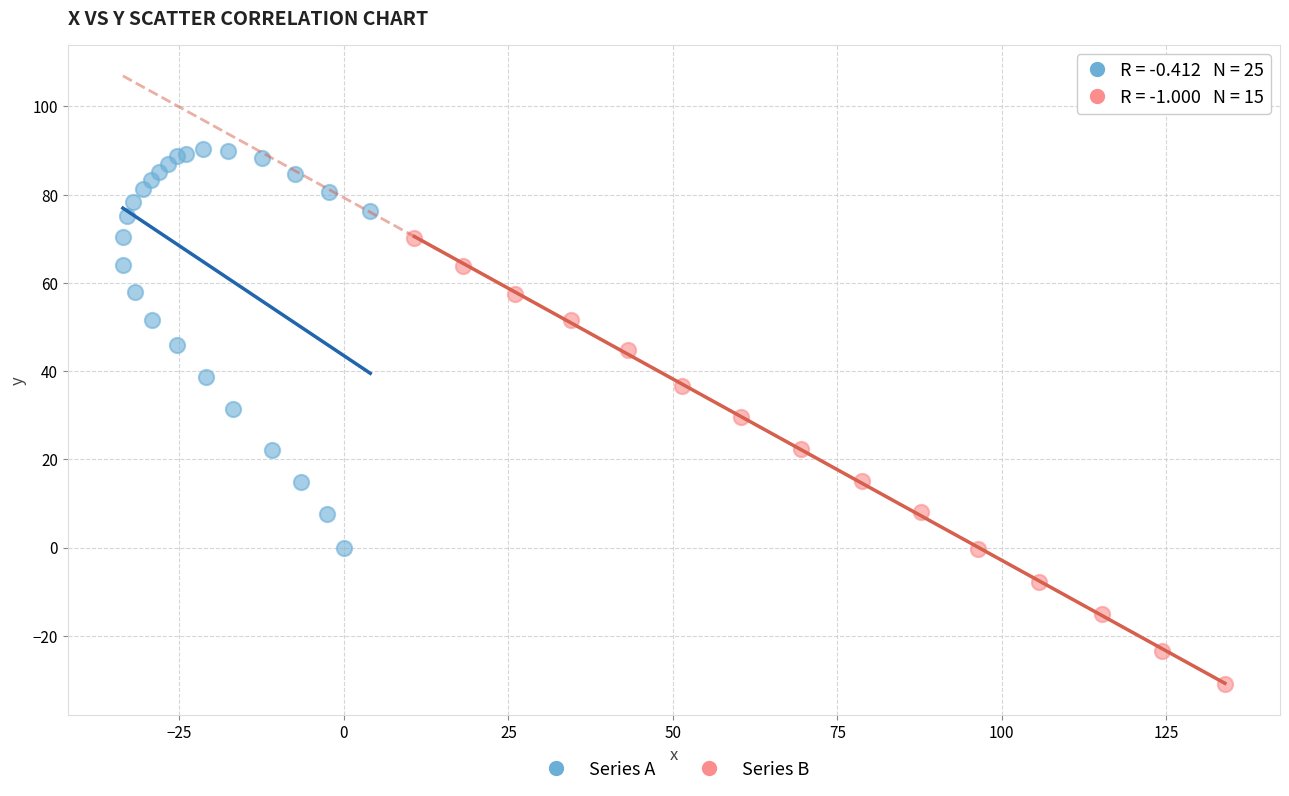

Which series contains the lowest Y value?

Series B